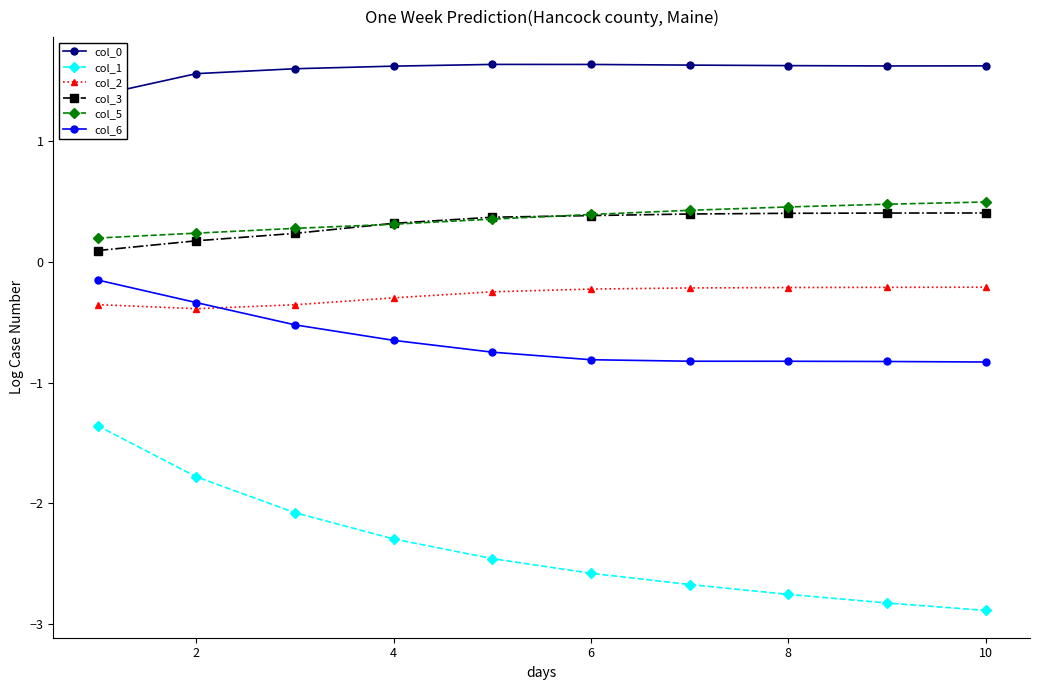

Is it true that col_5 equals 0.1 at 6?

False